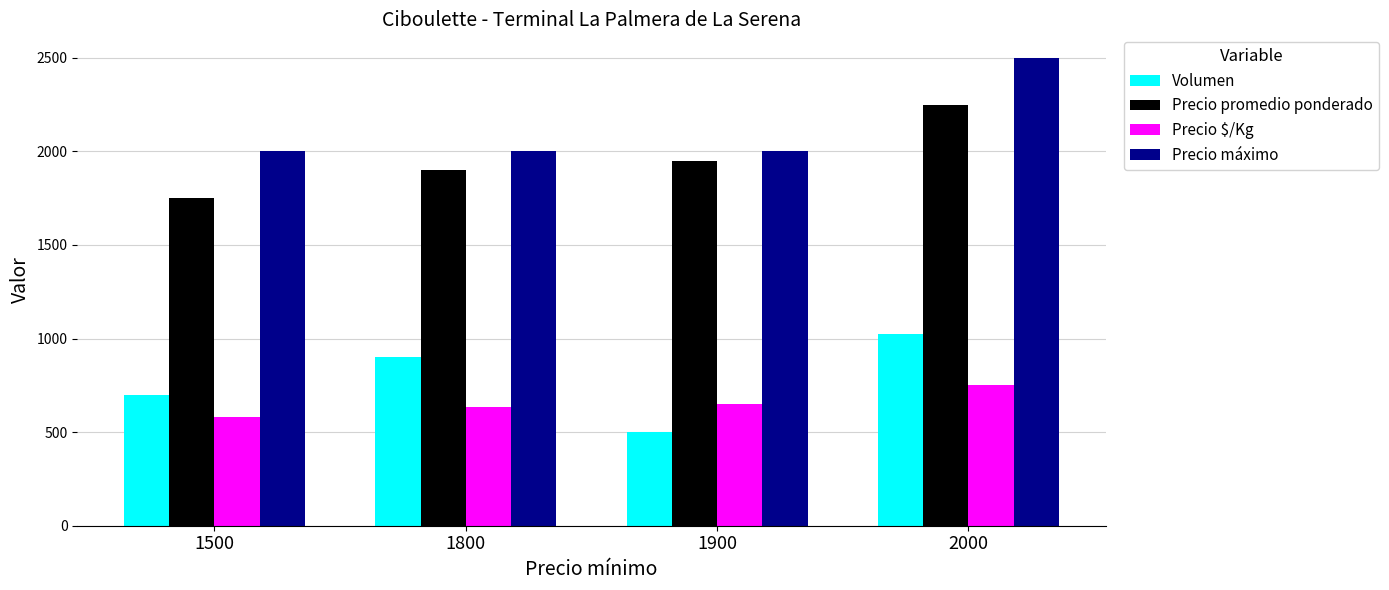

What is the difference between the maximum and minimum values in the Precio $/Kg series?

167.0